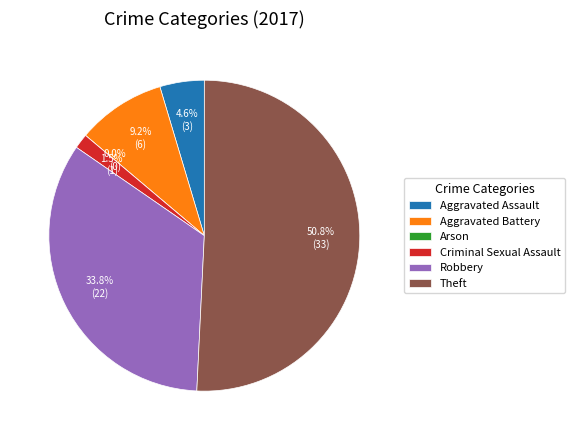

Count the number of slices in the pie.

6